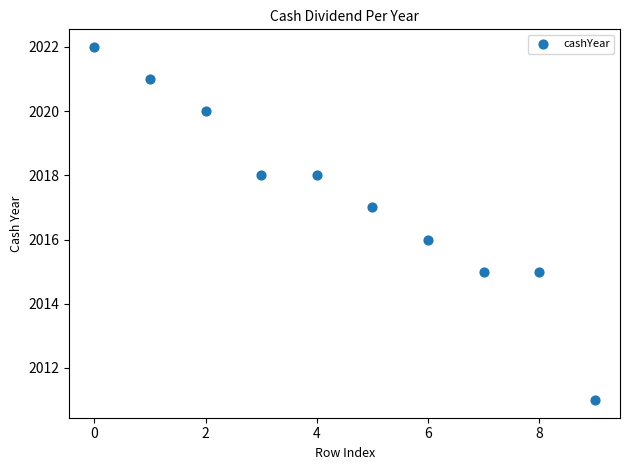

What is the average Y value?

2017